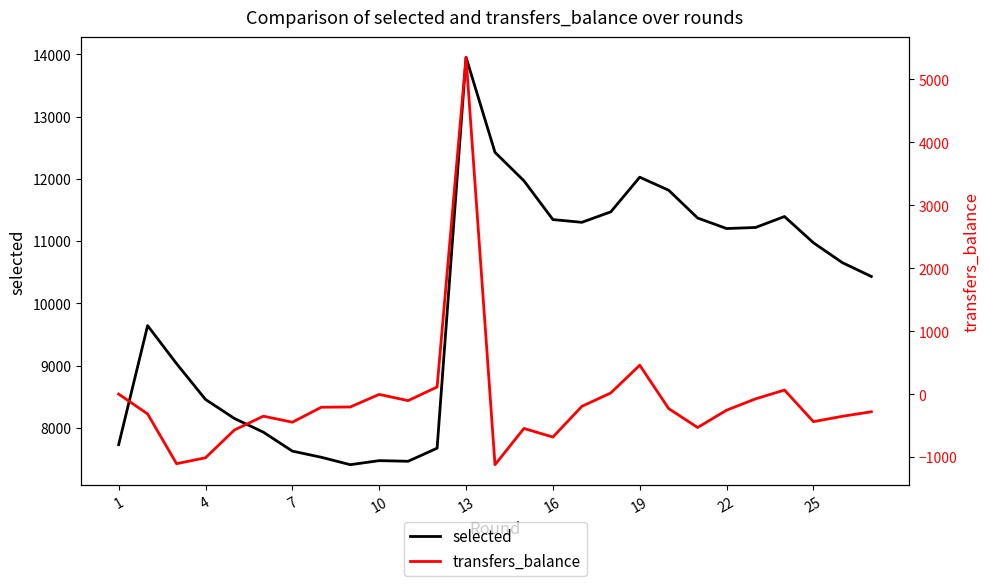

At which label does transfers_balance first exceed -256?

1